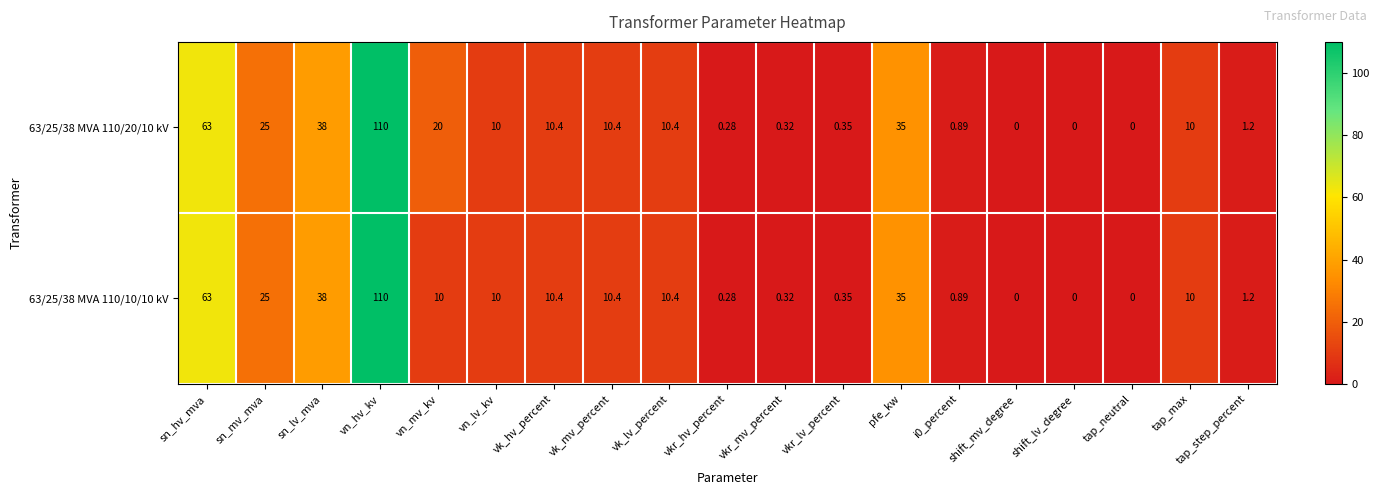

Is the value of 63/25/38 MVA 110/20/10 kV at vkr_hv_percent greater than the value of 63/25/38 MVA 110/10/10 kV at sn_lv_mva?

No